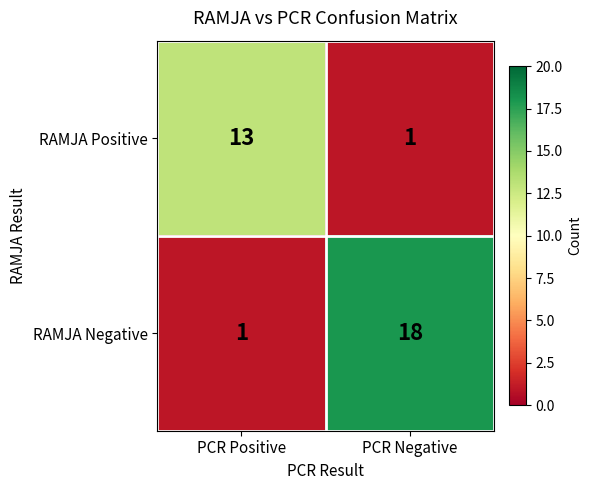

Reading left to right, list all the values displayed in this chart.

RAMJA Positive: PCR Positive=13	PCR Negative=1
RAMJA Negative: PCR Positive=1	PCR Negative=18